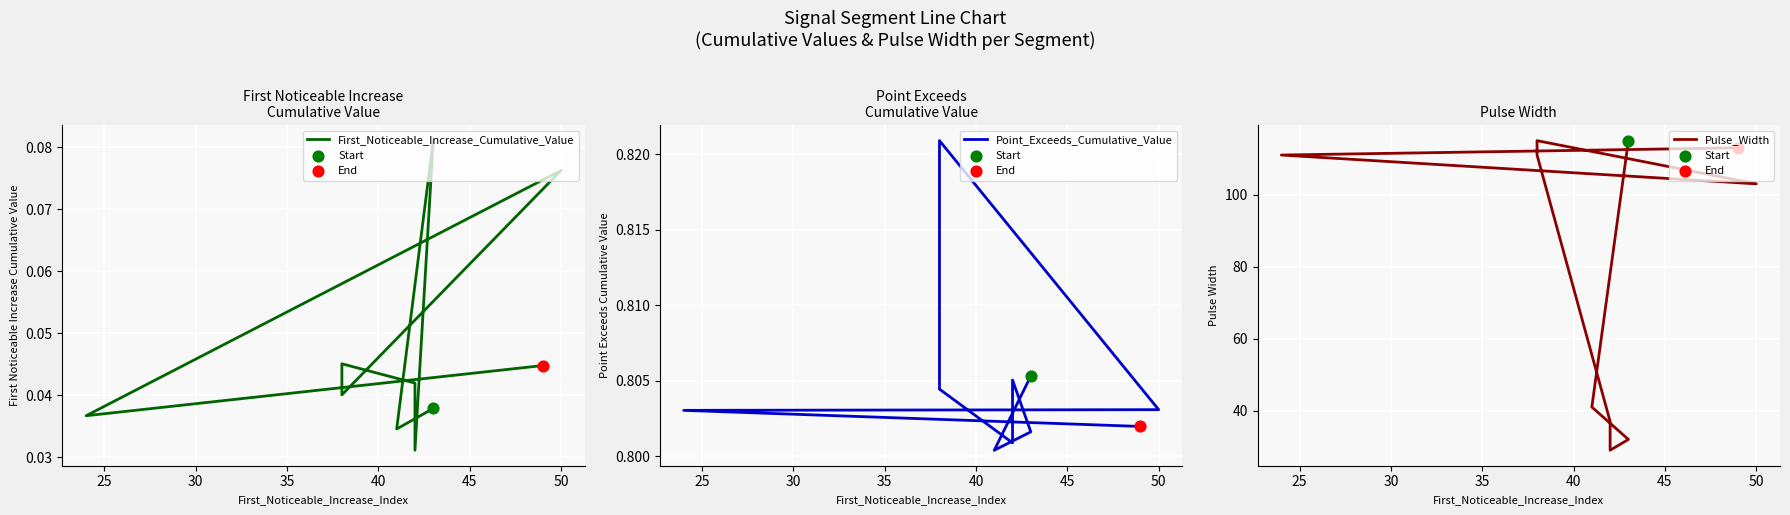

What are all the series names shown in the legend?

First_Noticeable_Increase_Cumulative_Value, Point_Exceeds_Cumulative_Value, Pulse_Width